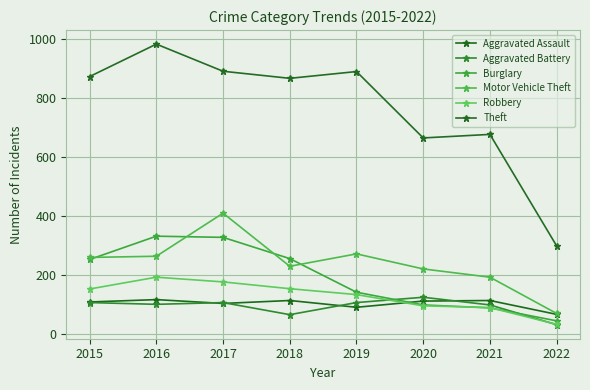

Reading left to right, extract all data points from this chart.

Aggravated Assault: 110	118	105	115	92	113	115	68
Aggravated Battery: 108	102	108	67	108	126	100	33
Burglary: 254	333	329	257	143	100	90	46
Motor Vehicle Theft: 261	265	411	231	273	222	194	71
Robbery: 154	194	178	155	135	97	91	34
Theft: 874	984	892	868	891	666	678	300